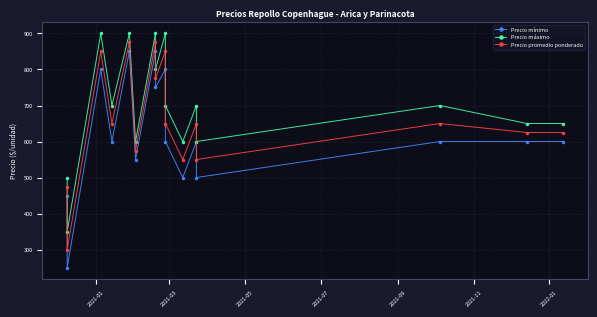

In Precio máximo, how many points are lower than both neighbors (excluding endpoints)?

6